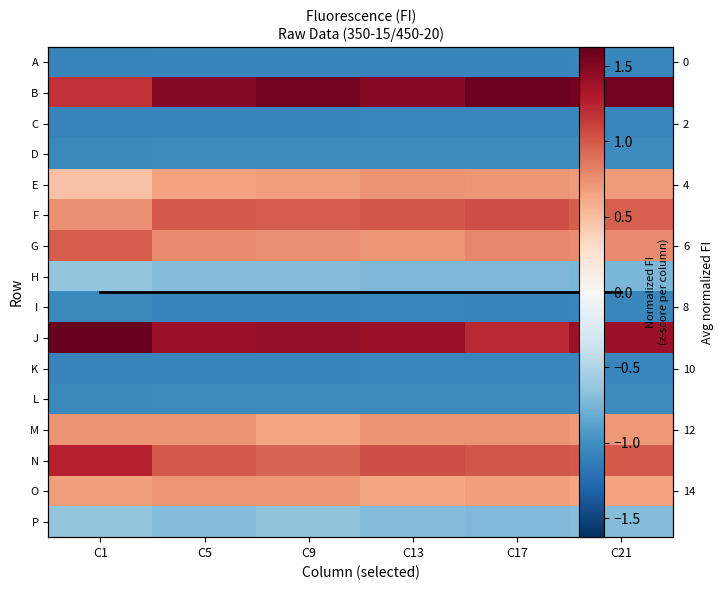

True or false: O has a value of 0.7 at C9.

True